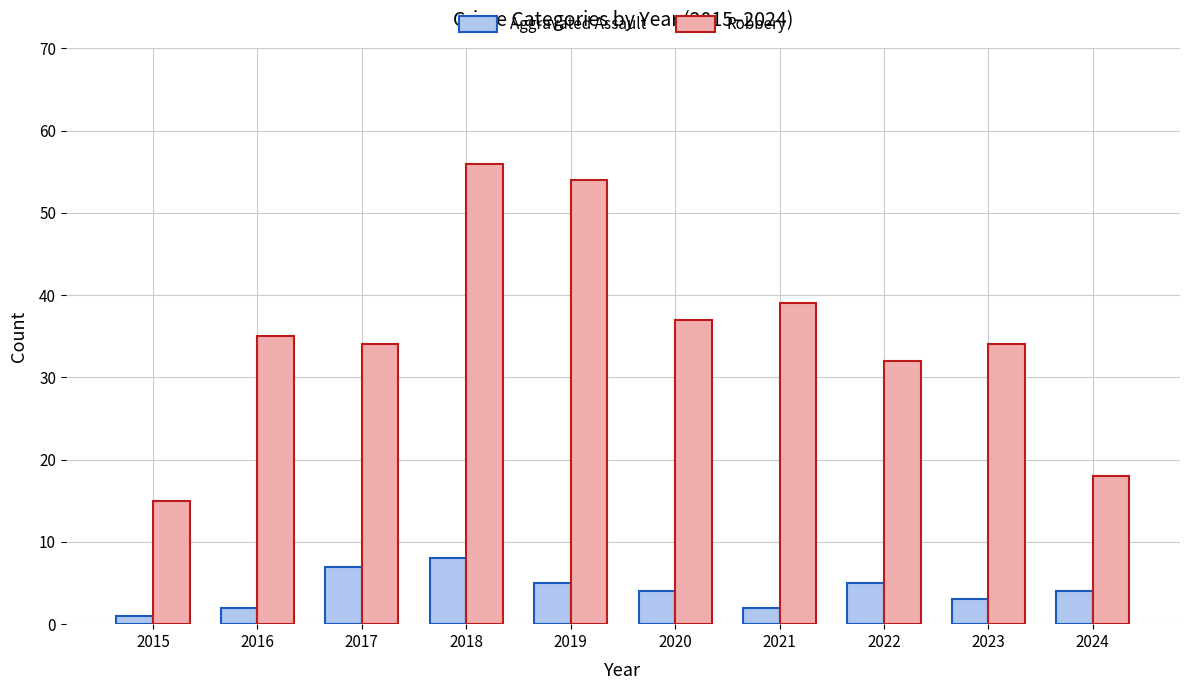

Count the number of data series in this chart.

2